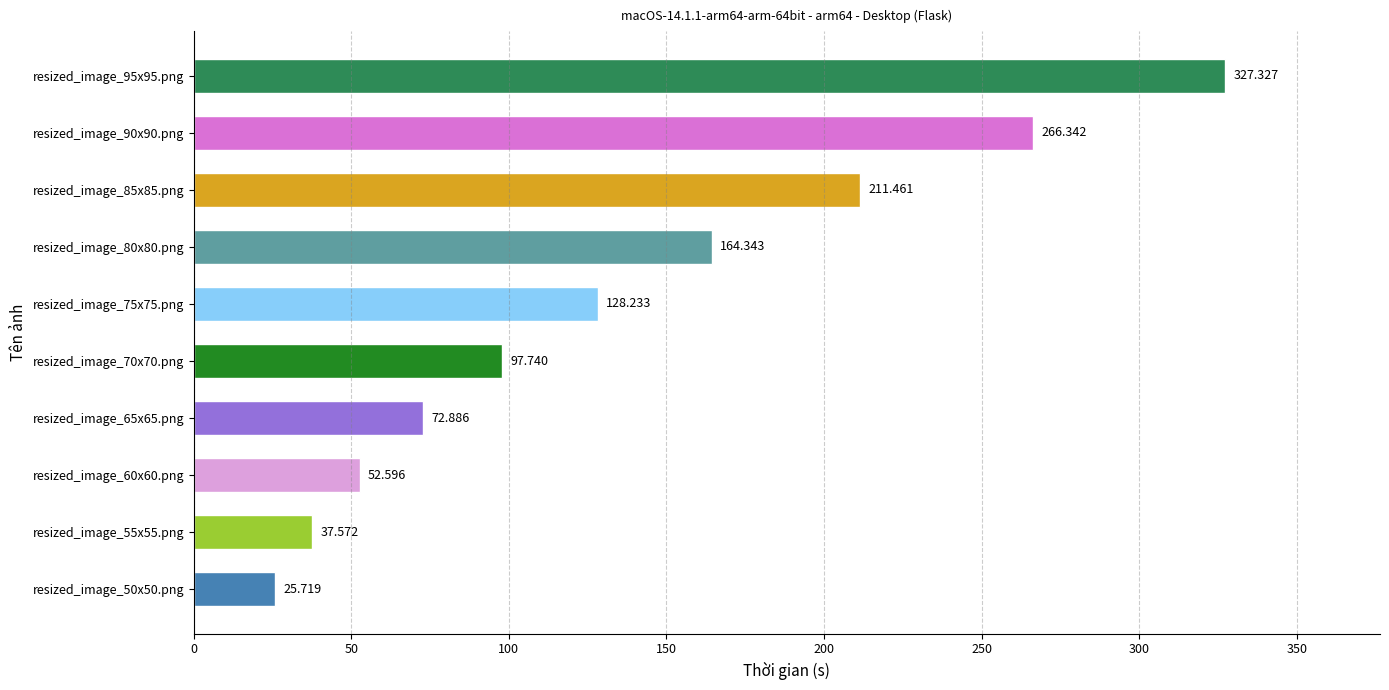

List the labels in order of value, smallest first.

resized_image_50x50.png, resized_image_55x55.png, resized_image_60x60.png, resized_image_65x65.png, resized_image_70x70.png, resized_image_75x75.png, resized_image_80x80.png, resized_image_85x85.png, resized_image_90x90.png, resized_image_95x95.png